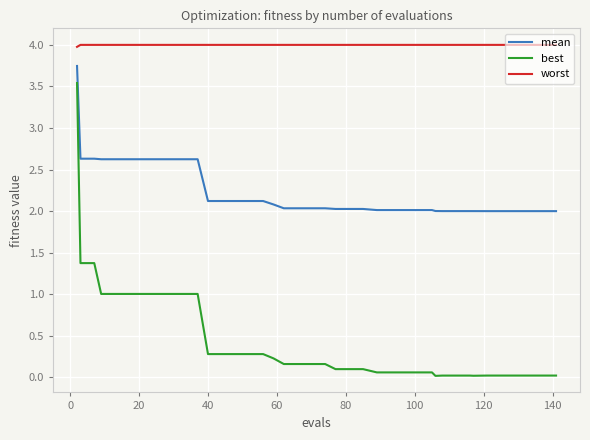

List the series in order of their peak value, lowest first.

best, mean, worst